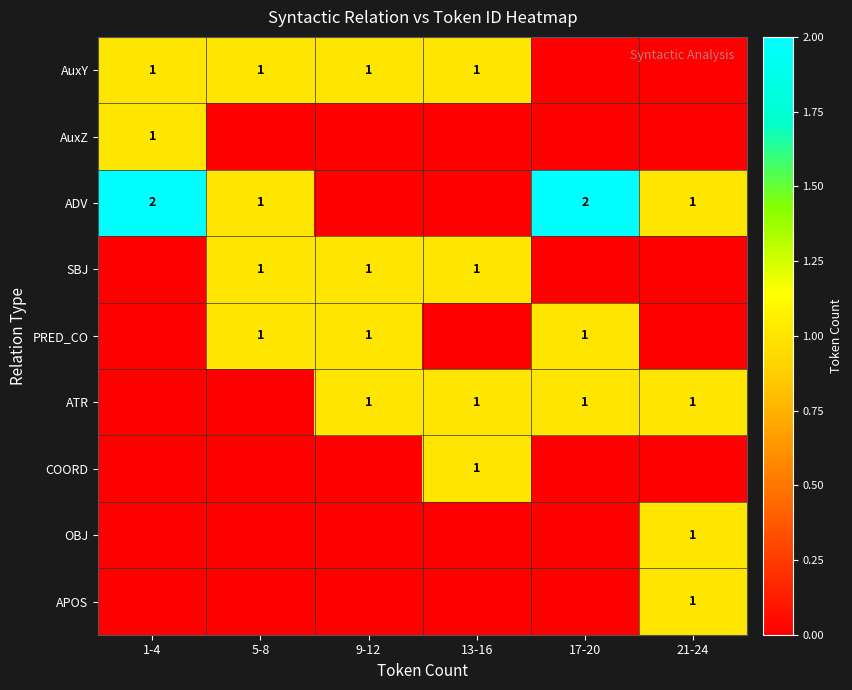

Is it true that SBJ equals 2 at 13-16?

False